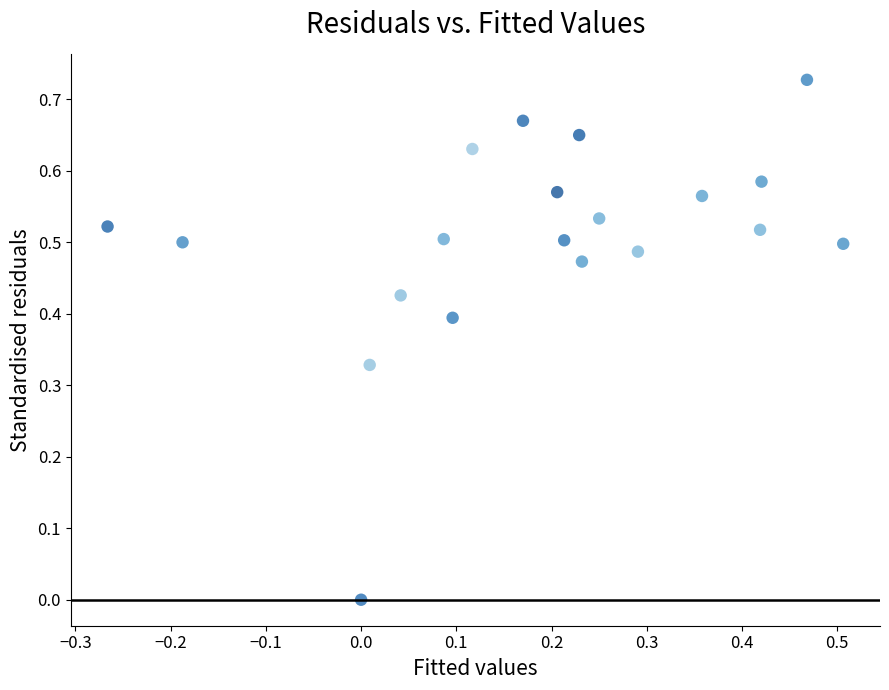

What is the range of X values (max minus min)?

0.8